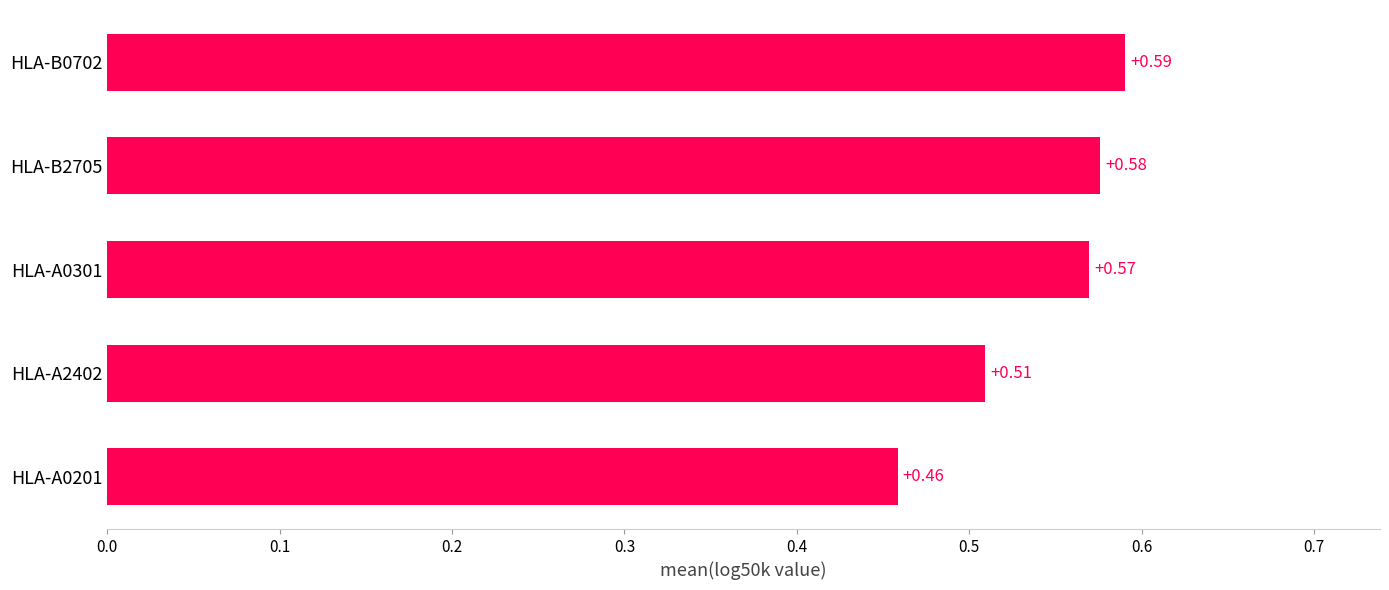

What is the sum of all values?

2.7